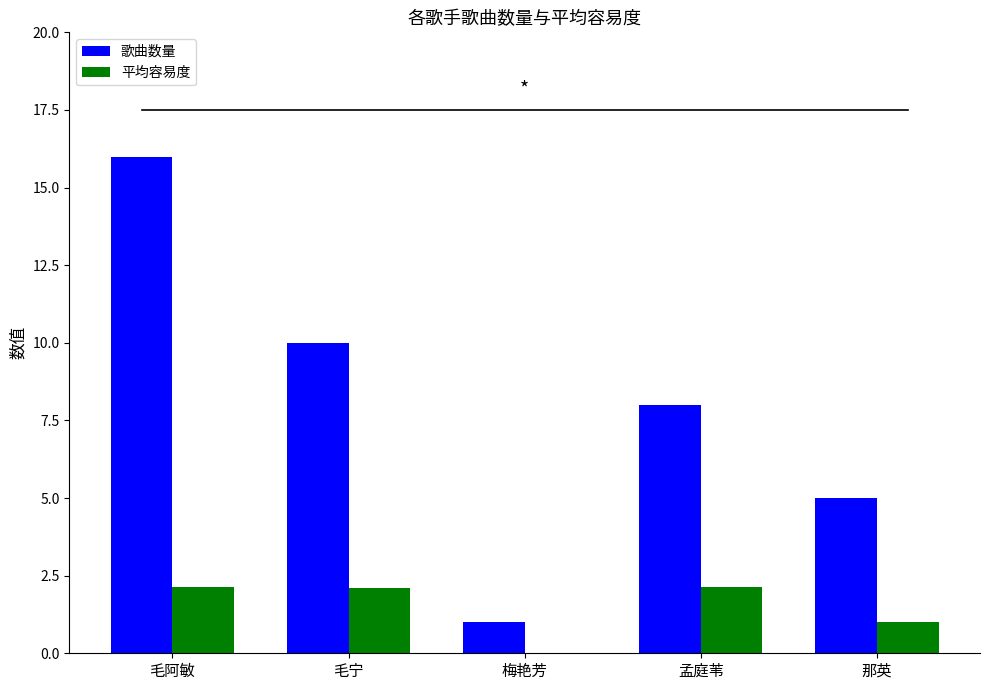

Between 孟庭苇 and 那英, which series saw the biggest shift?

歌曲数量